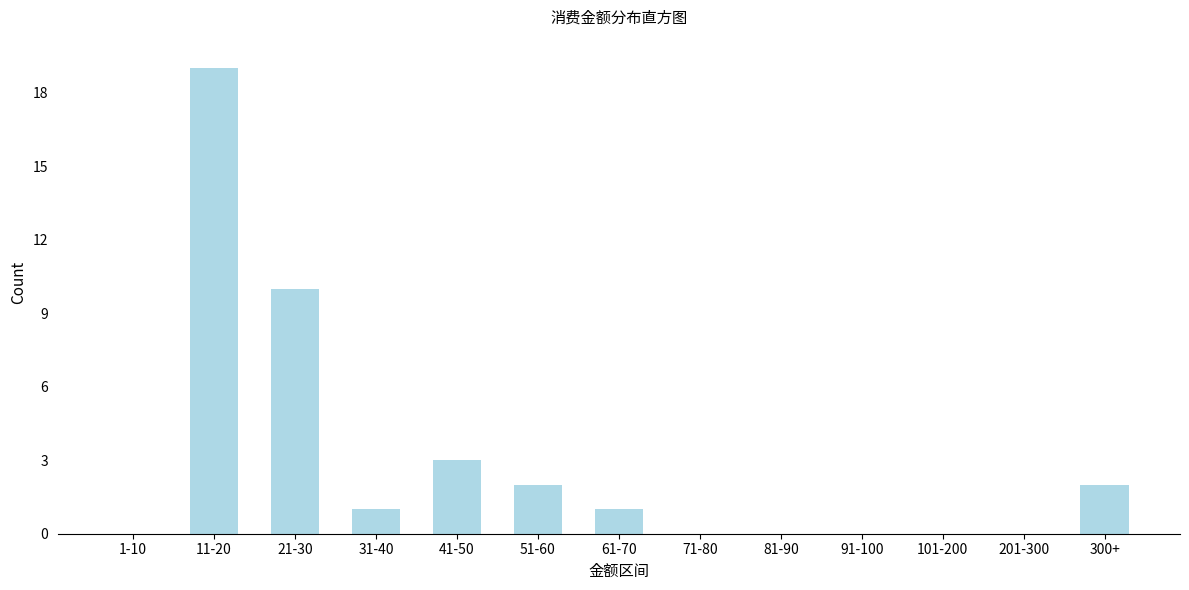

Reading left to right, extract all data points from this chart.

1-10=0	11-20=19	21-30=10	31-40=1	41-50=3	51-60=2	61-70=1	71-80=0	81-90=0	91-100=0	101-200=0	201-300=0	300+=2